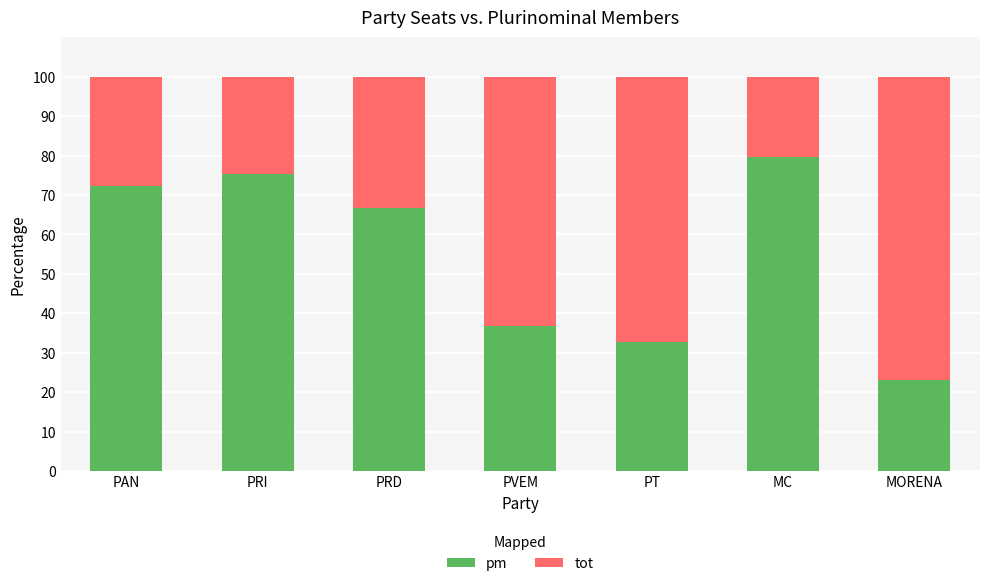

What is the difference between the pm values at PVEM and MORENA?

13.6